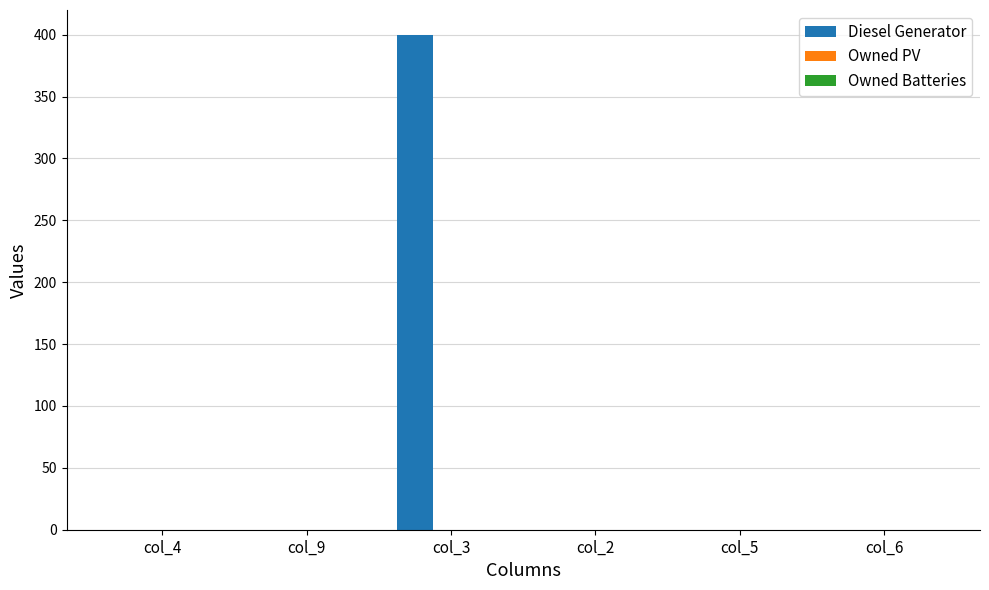

What is the sum of all values?

400